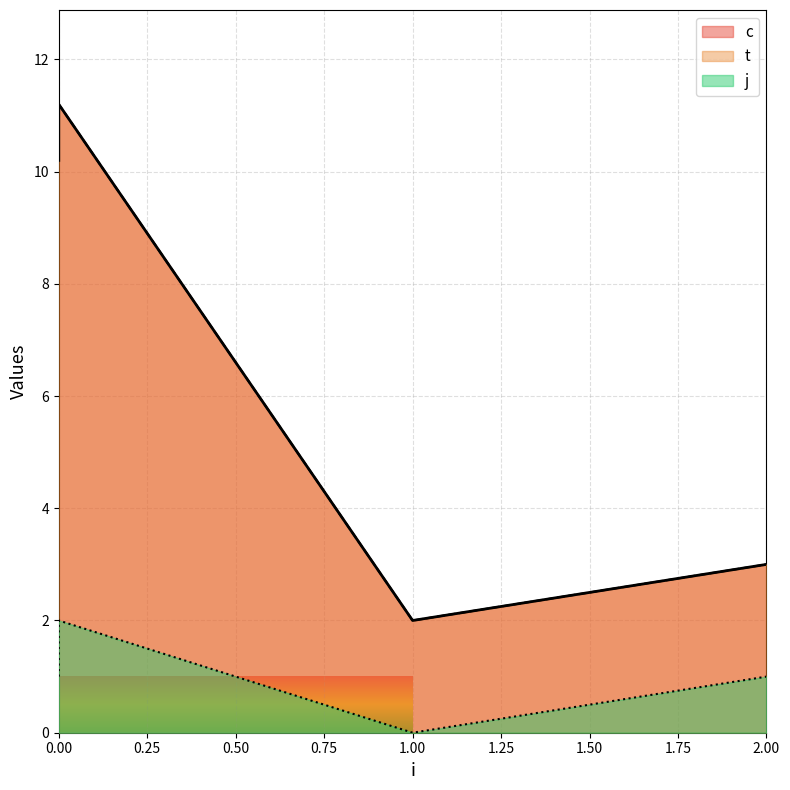

Which series has the largest total across all categories?

c